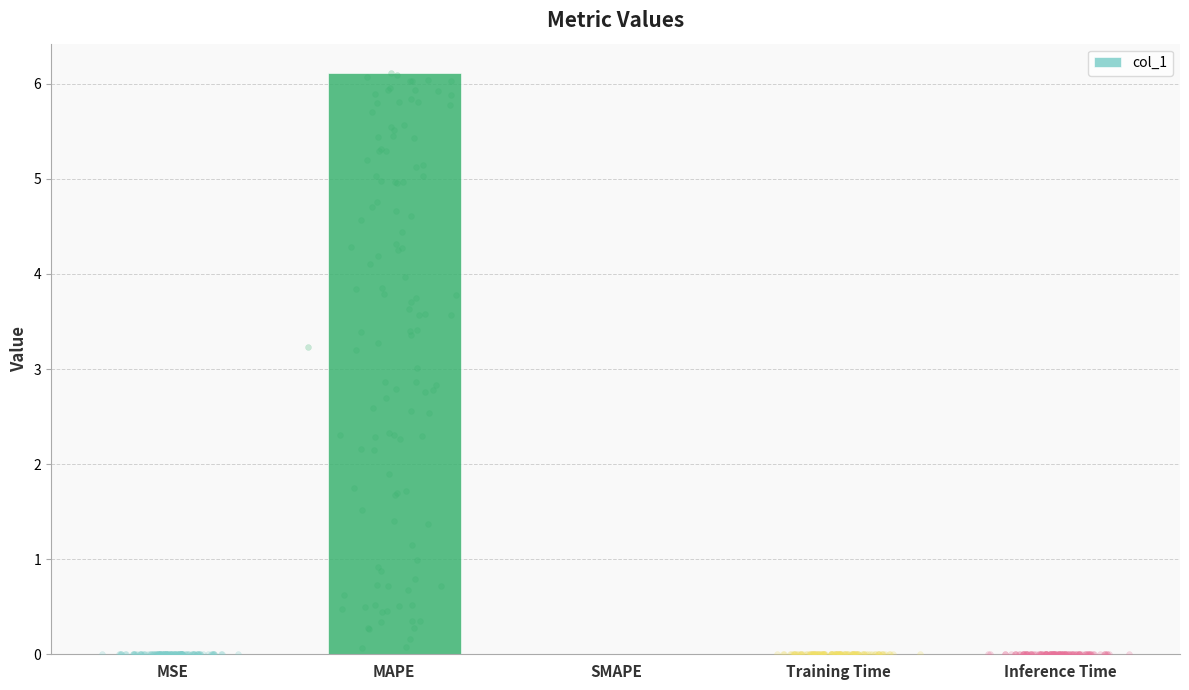

Between Inference Time and MAPE, which is larger?

MAPE